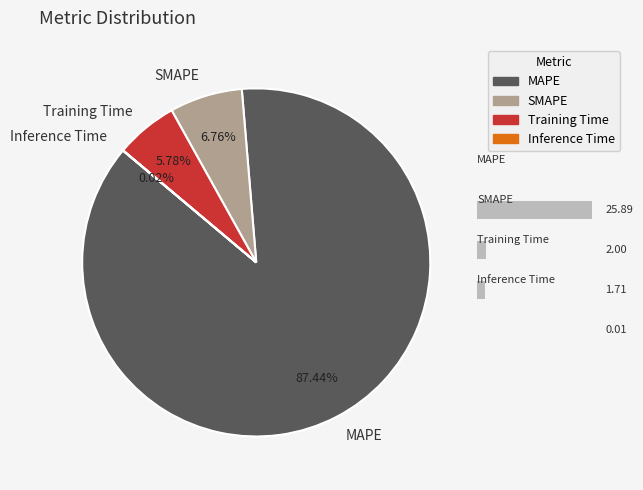

What is the change in value from Training Time to Inference Time?

-1.7